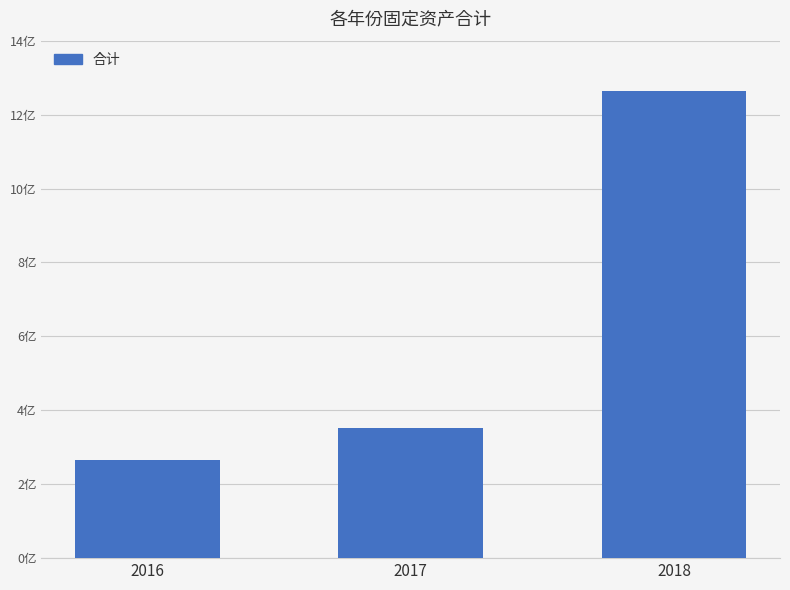

Reading left to right, list all the values displayed in this chart.

2016=266333673.6	2017=351244838.6	2018=1262505531.1